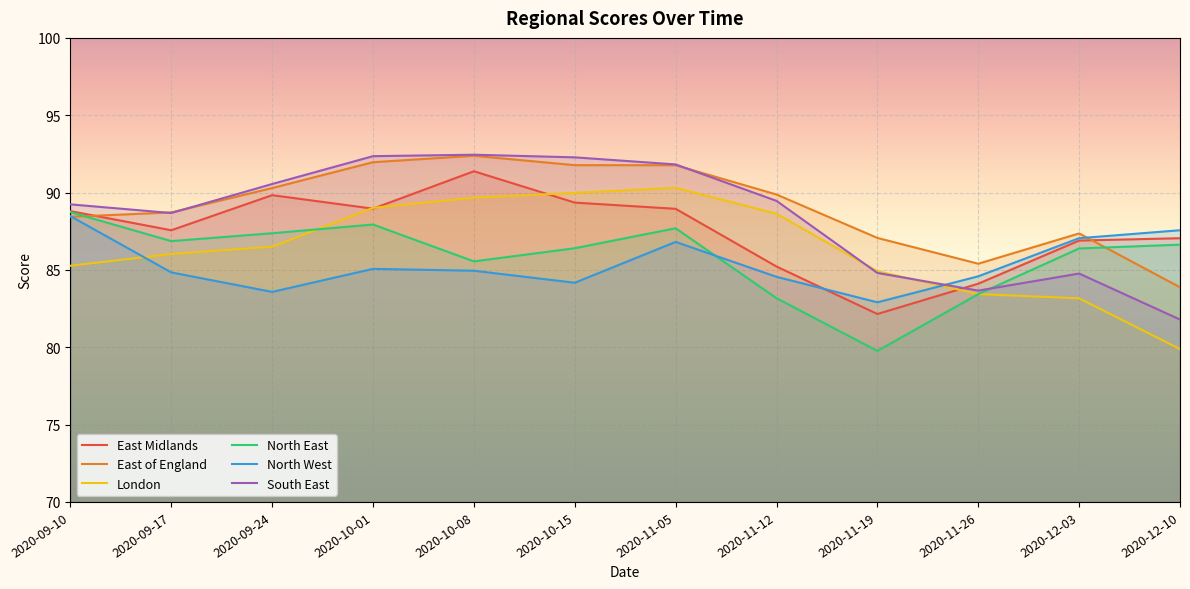

Where does the North West series first go above 84?

2020-09-10